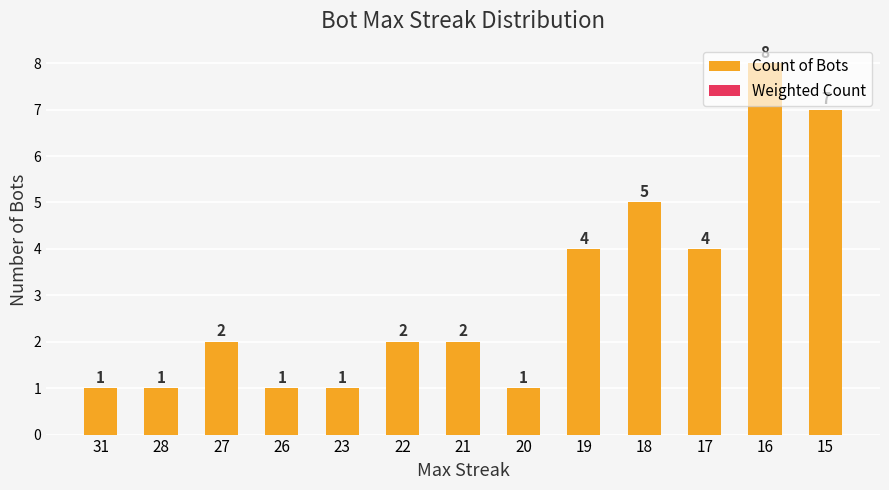

Count the Count of Bots values in the range 1 to 4.

10